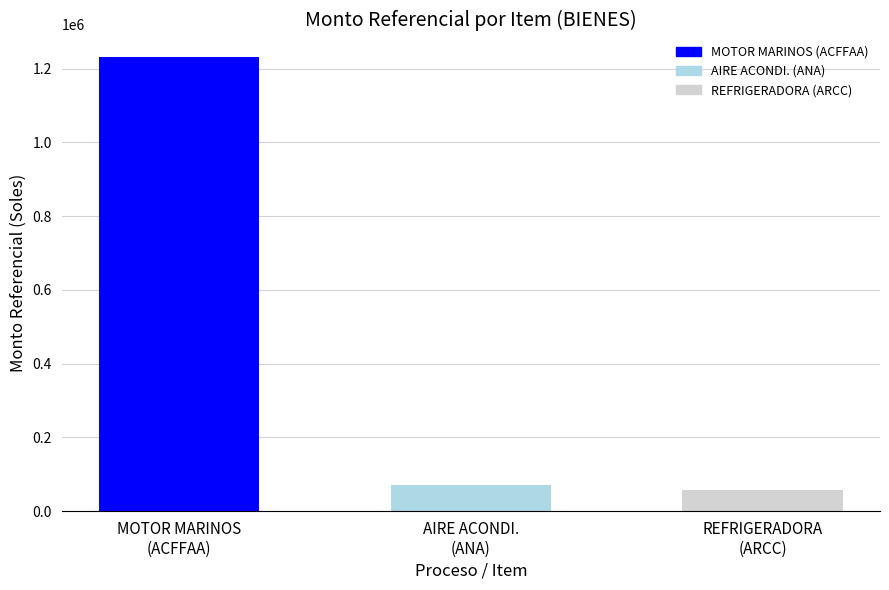

What is the average value?

453694